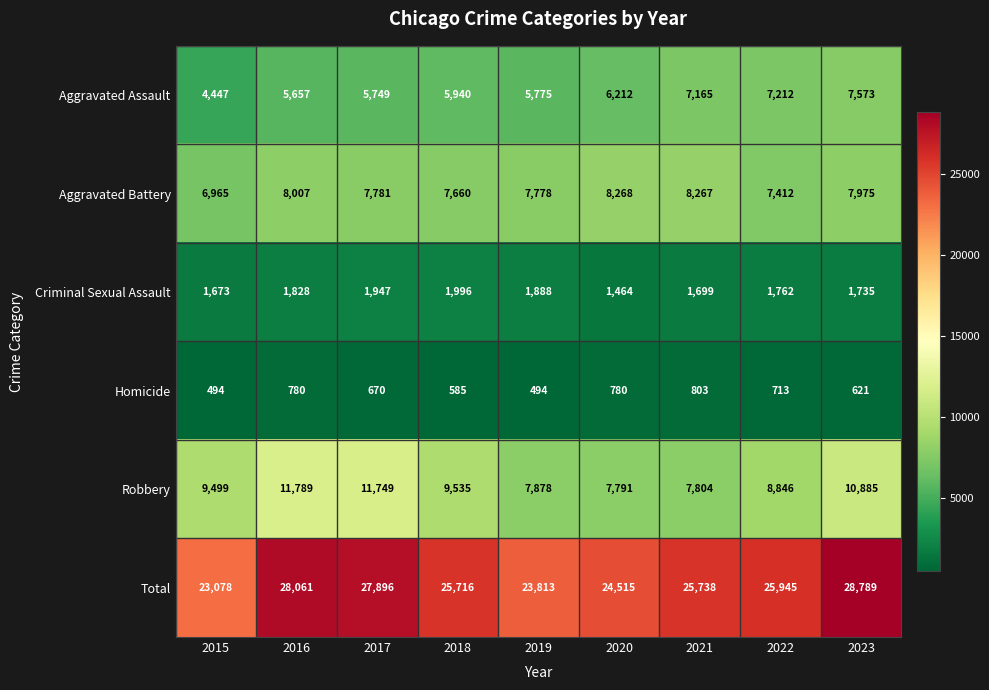

At how many categories does at least one series exceed 6357?

9